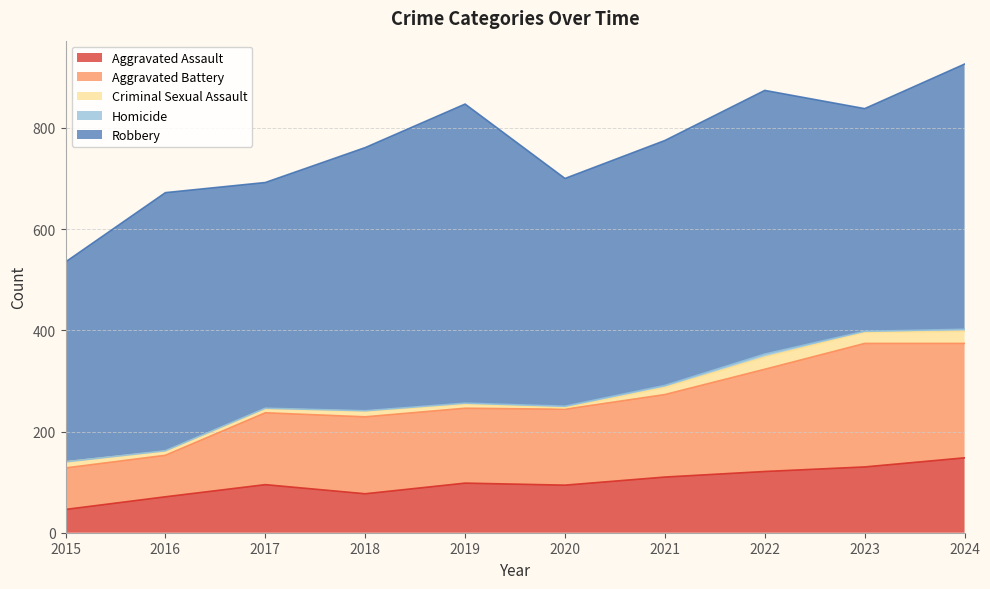

Reading left to right, list all the values displayed in this chart.

Aggravated Assault: 2015=46	2016=71	2017=95	2018=77	2019=98	2020=94	2021=110	2022=121	2023=130	2024=148
Aggravated Battery: 2015=82	2016=82	2017=142	2018=152	2019=148	2020=150	2021=163	2022=202	2023=244	2024=226
Criminal Sexual Assault: 2015=12	2016=8	2017=8	2018=11	2019=8	2020=3	2021=14	2022=24	2023=22	2024=24
Homicide: 2015=0	2016=1	2017=1	2018=1	2019=2	2020=3	2021=4	2022=6	2023=2	2024=4
Robbery: 2015=395	2016=510	2017=446	2018=520	2019=591	2020=450	2021=484	2022=521	2023=440	2024=524